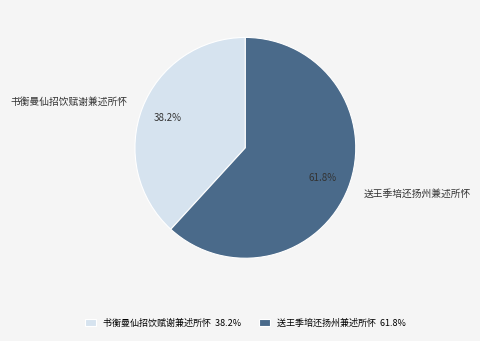

How many slices are in this pie chart?

2